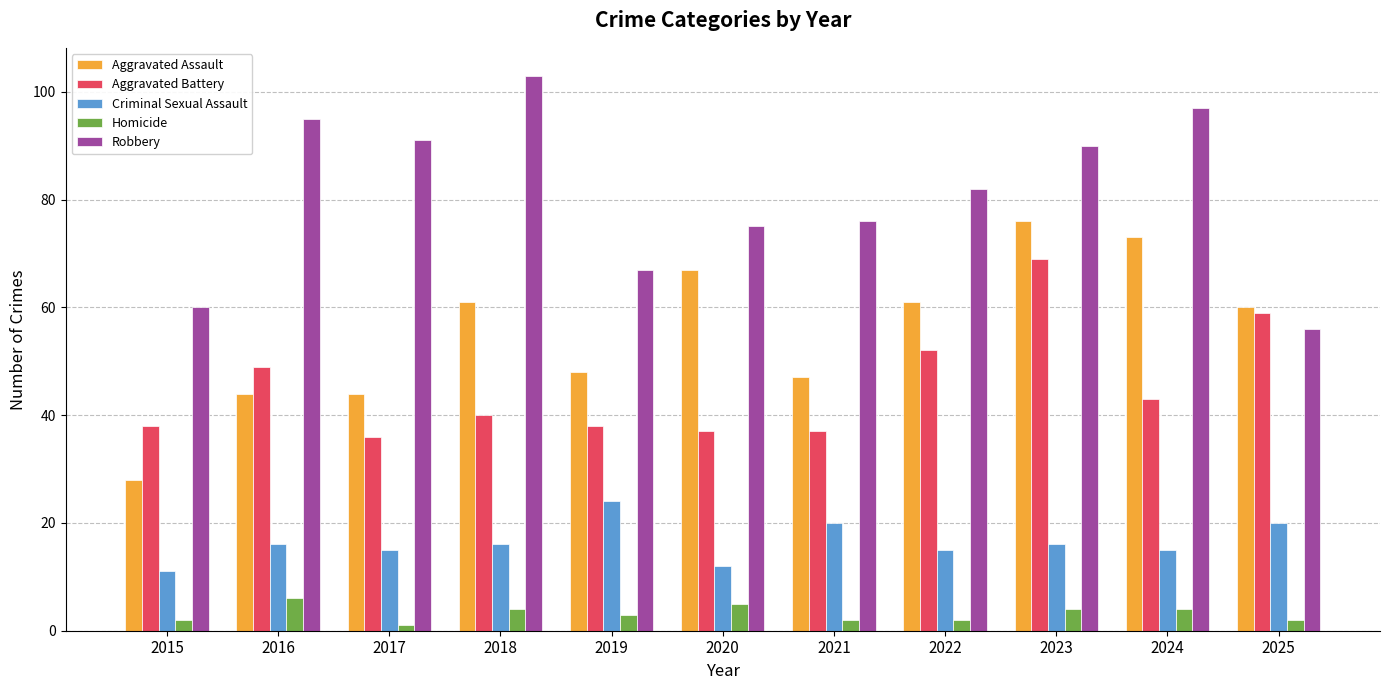

Rank the series at 2025 from lowest to highest value.

Homicide, Criminal Sexual Assault, Robbery, Aggravated Battery, Aggravated Assault